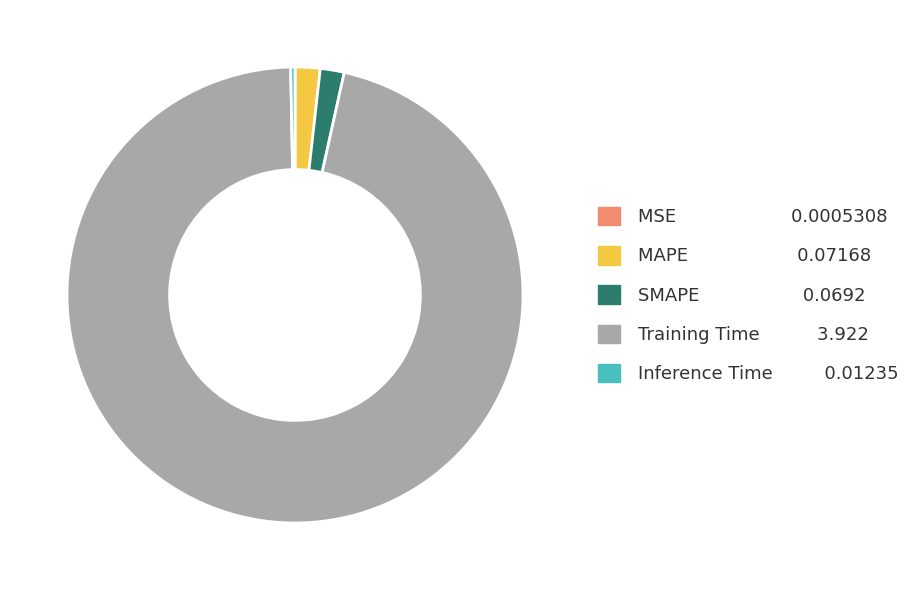

What is the largest slice in the pie chart?

Training Time